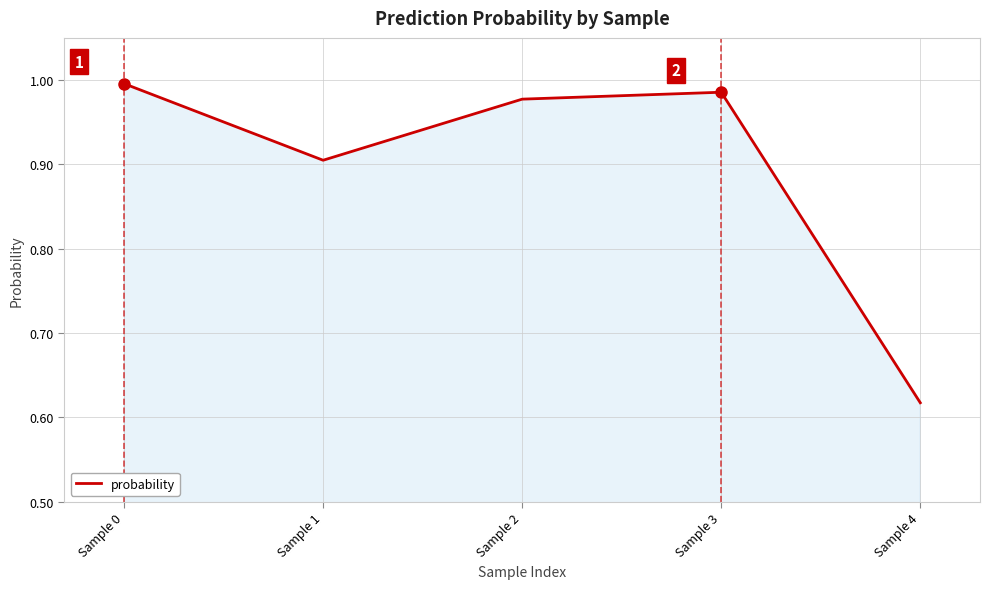

What is the sum of the values at Sample 1 and Sample 0?

1.9